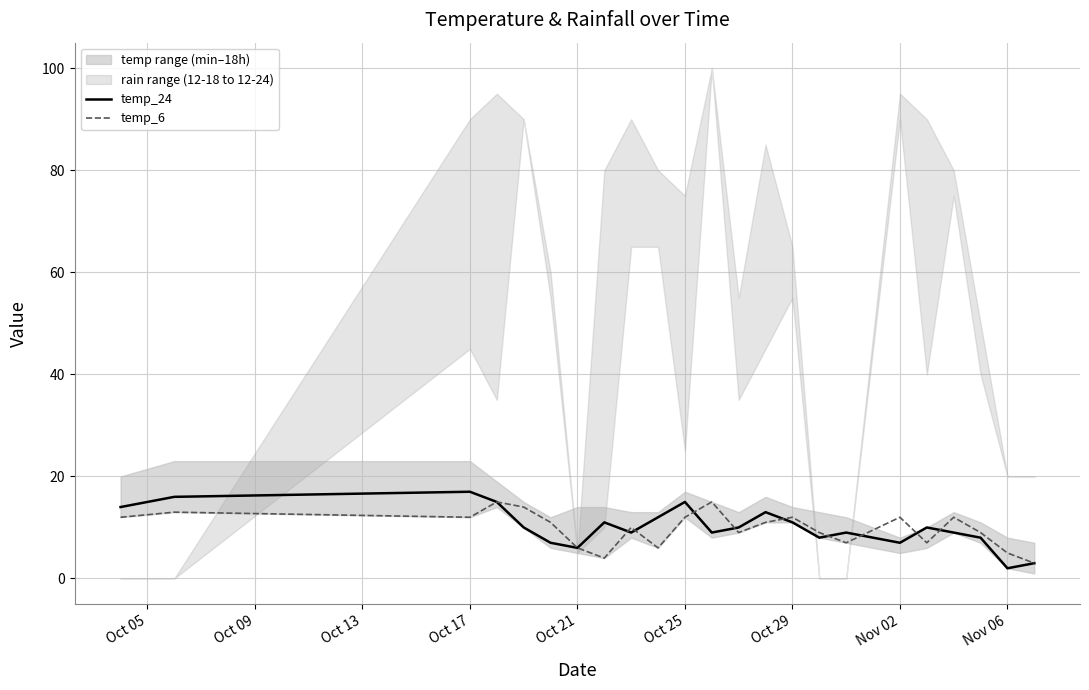

True or false: temp_6 has a value of 12 at Oct 29.

True